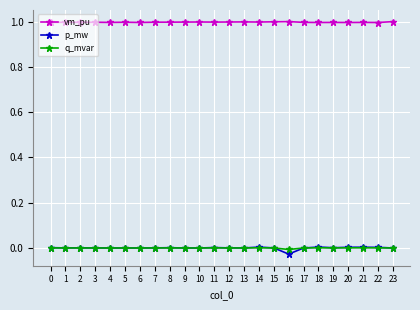

Count the number of data series in this chart.

3